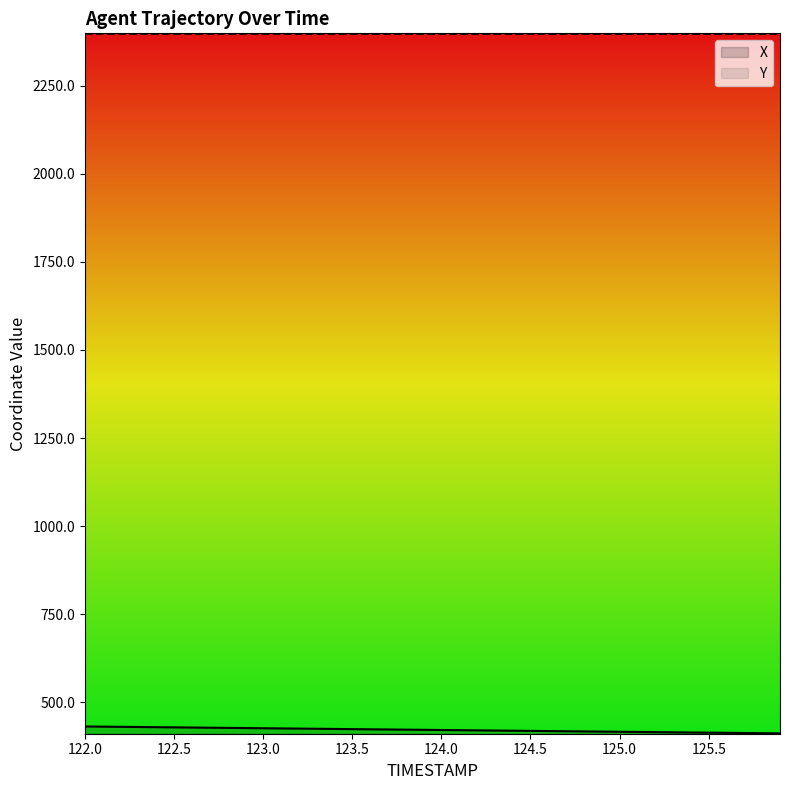

Which label corresponds to the largest value in the chart?

122.0